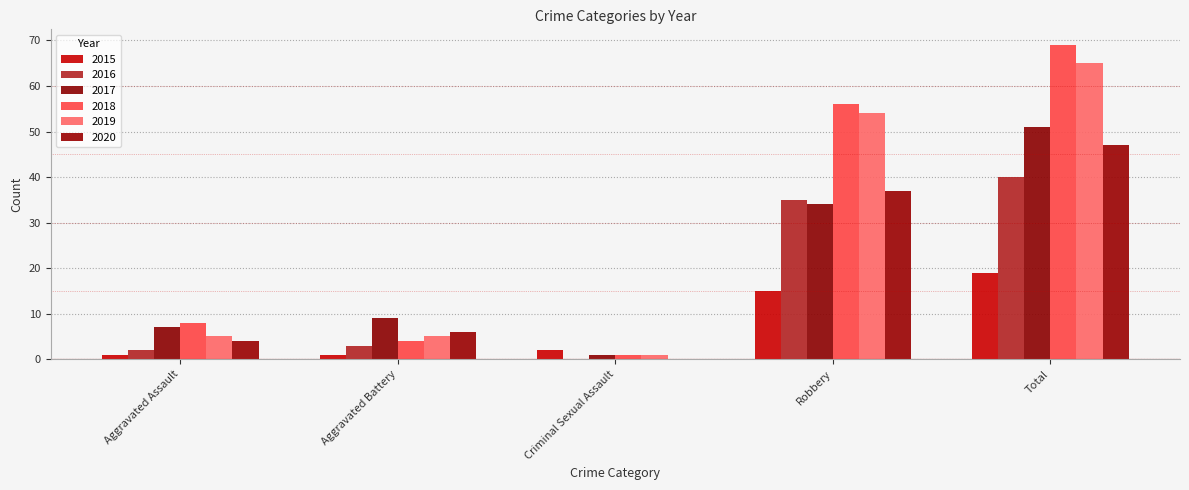

Reading left to right, what are all the values shown in this chart?

2015: 1	1	2	15	19
2016: 2	3	0	35	40
2017: 7	9	1	34	51
2018: 8	4	1	56	69
2019: 5	5	1	54	65
2020: 4	6	0	37	47